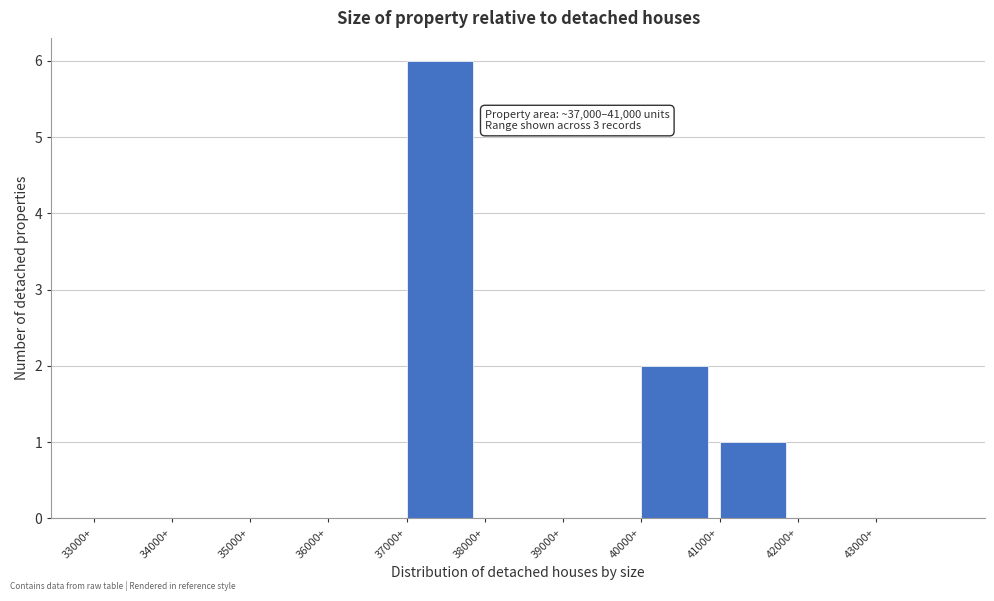

Over which range of the x-axis is the bar tallest?

37000 to 38000